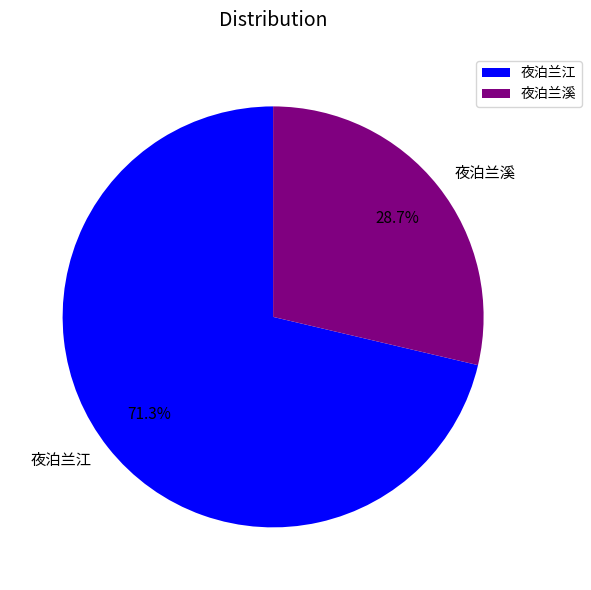

Is it true that 夜泊兰溪 is 38% of the pie?

False